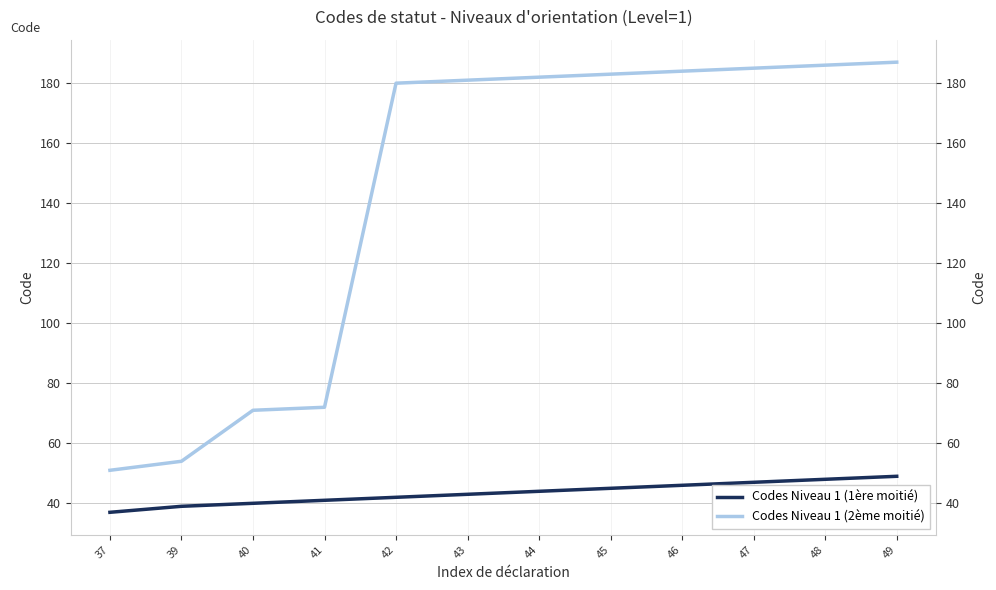

What is the smallest value displayed?

37